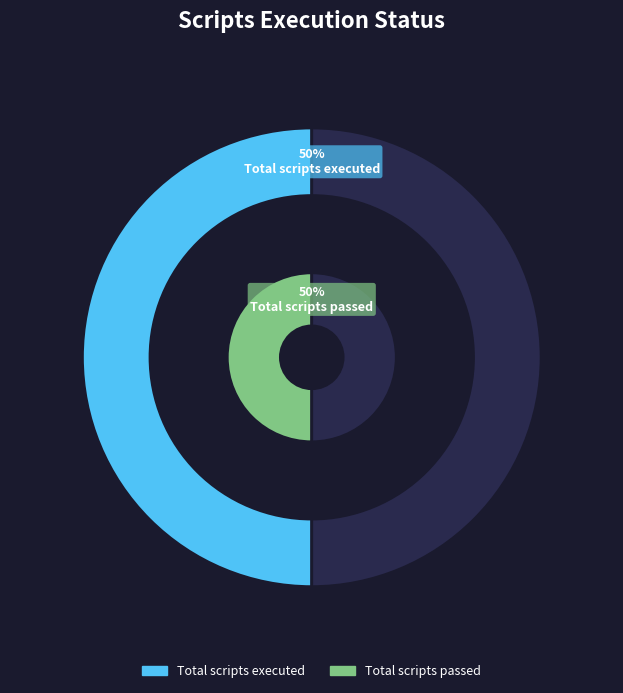

Do Total scripts passed and Total scripts failed together represent more than half of the pie?

No